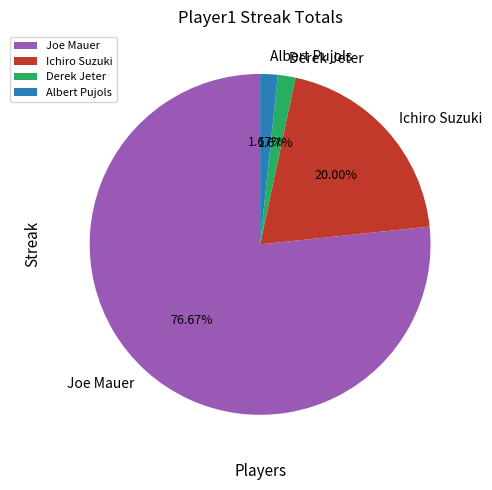

Does any single category account for the majority?

Yes